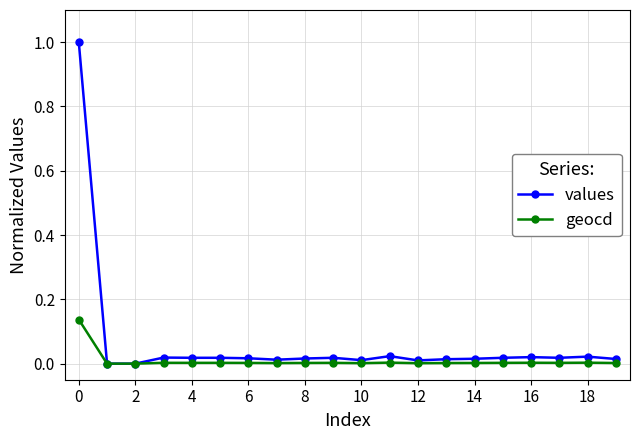

What is the greatest value displayed?

1.0